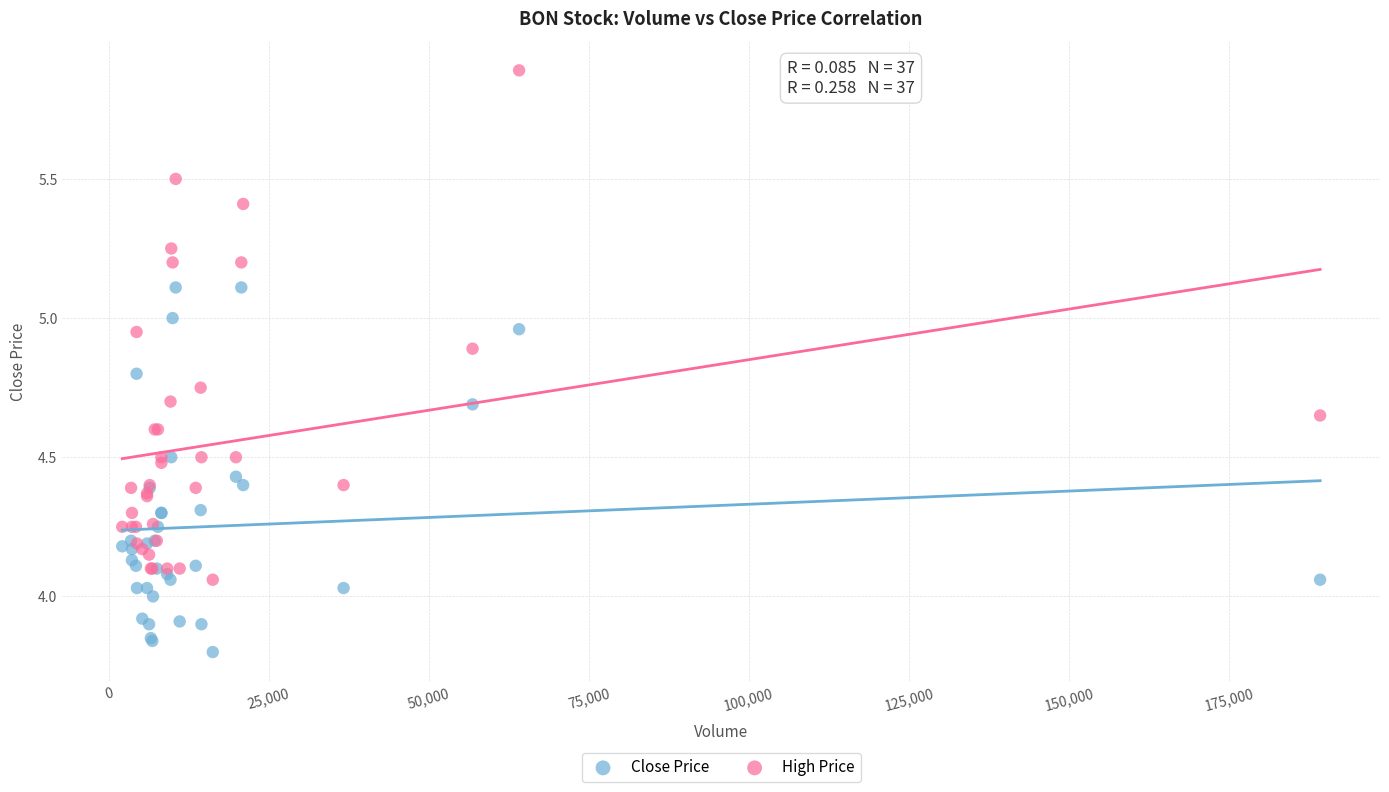

Which series contains the highest Y value?

High Price